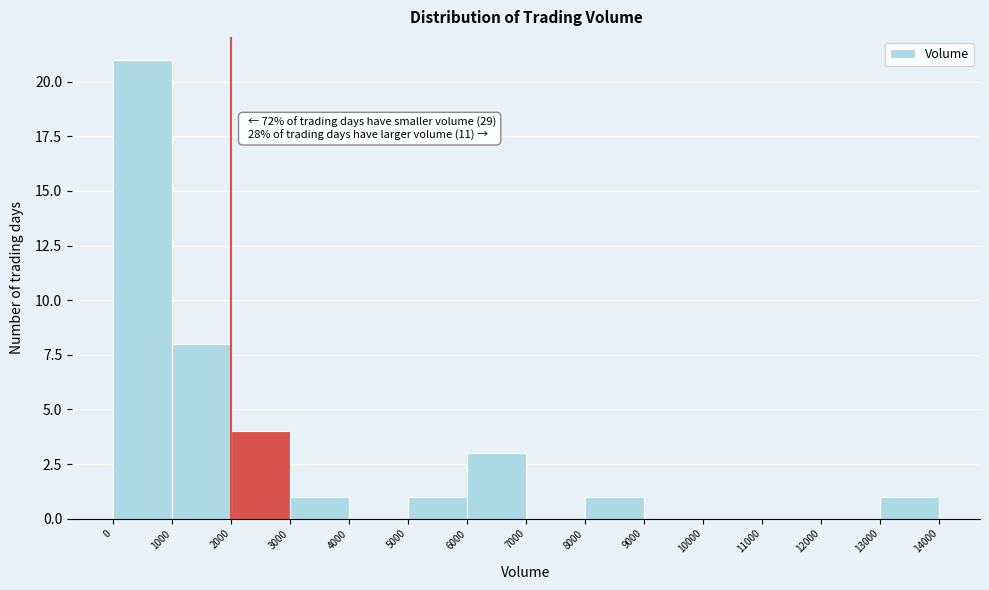

Over which range of the x-axis is the bar tallest?

0 to 1000